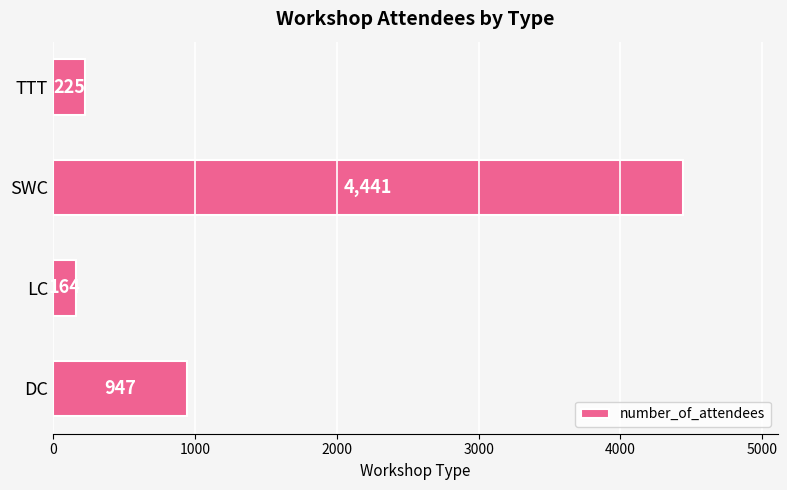

True or false: the data shows 4441 at SWC.

True